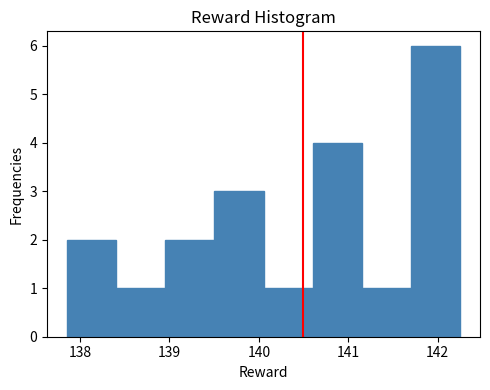

Reading left to right, transcribe this chart: for each bar, give the range it covers on the x-axis and its height. Neither the bar edges nor the heights are printed on the chart, so give them approximately, as read against the axes.

137.9 to 138.4: 2
138.4 to 139.0: 1
139.0 to 139.5: 2
139.5 to 140.1: 3
140.1 to 140.6: 1
140.6 to 141.2: 4
141.2 to 141.7: 1
141.7 to 142.3: 6